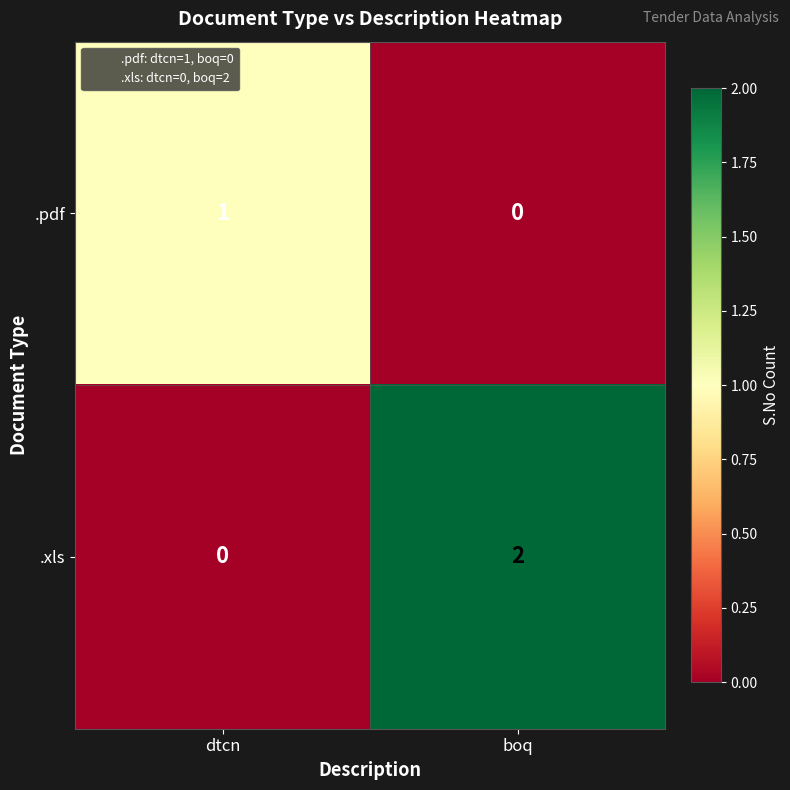

At which category does the chart reach its peak across all series?

boq